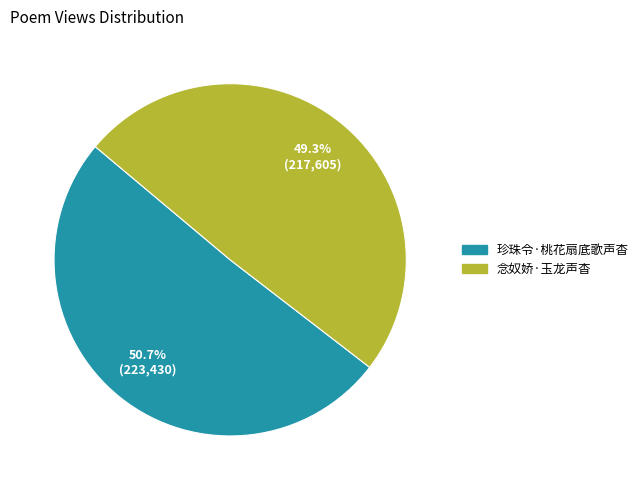

How many slices are in this pie chart?

2